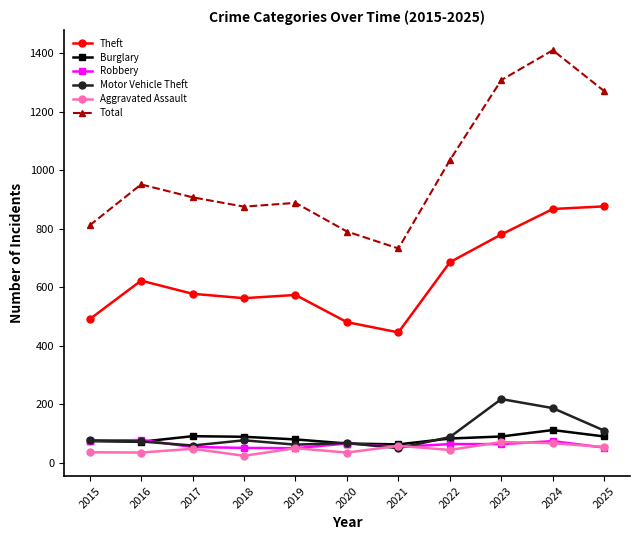

True or false: Theft and Aggravated Assault cross at least once.

False